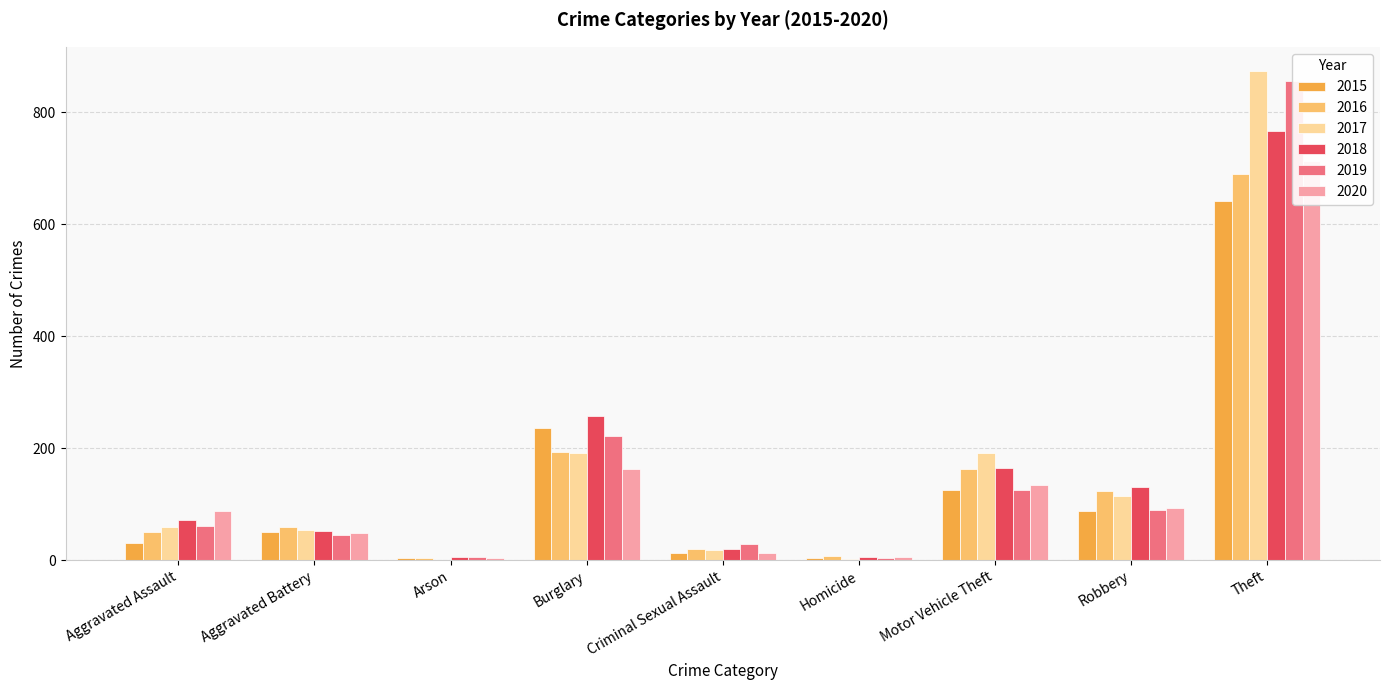

Which series changed the most between Homicide and Robbery?

2018